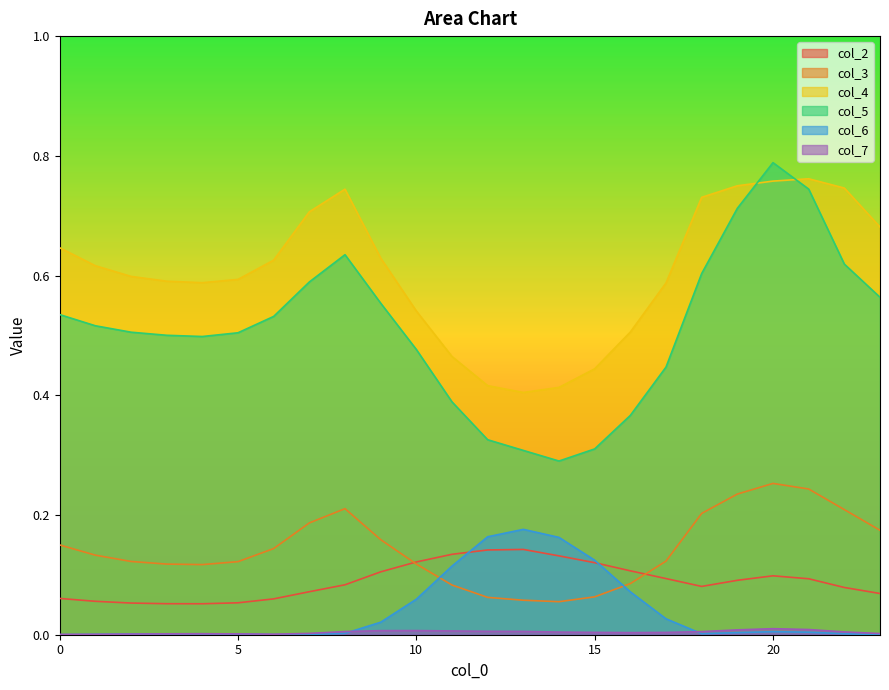

What is the value of the col_3 point at the 15th from the left?

0.1